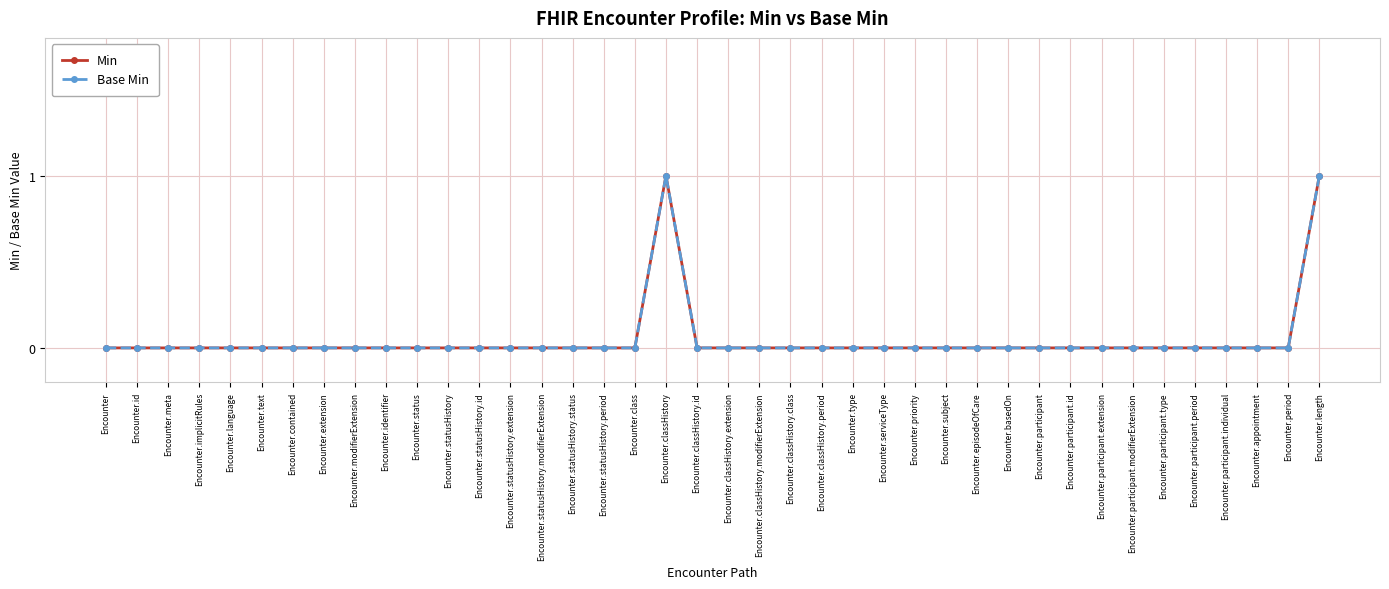

The value of Min at Encounter.class is -1. True or false?

False